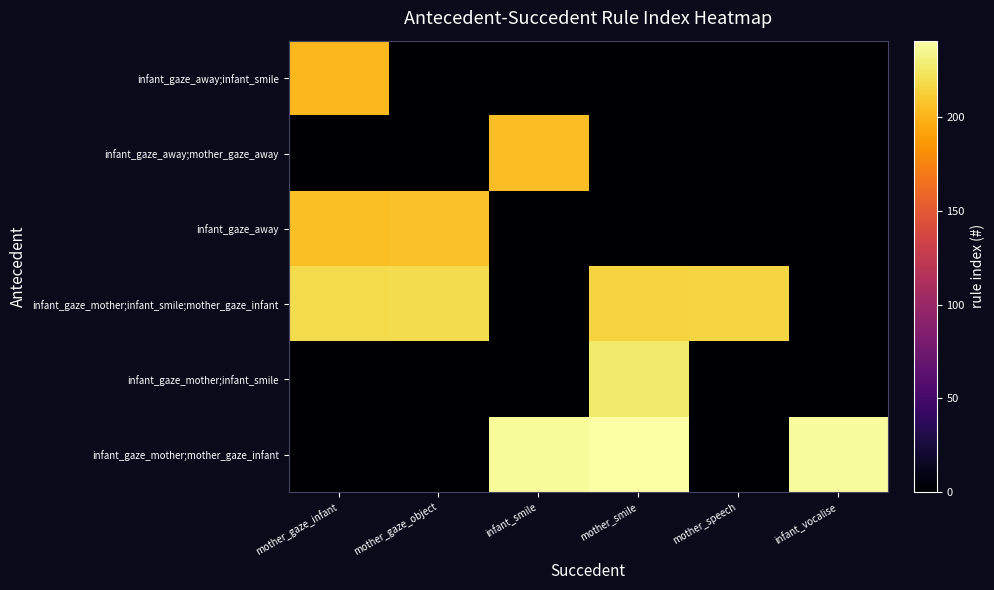

Which series has the largest total across all categories?

infant_gaze_mother;infant_smile;mother_gaze_infant